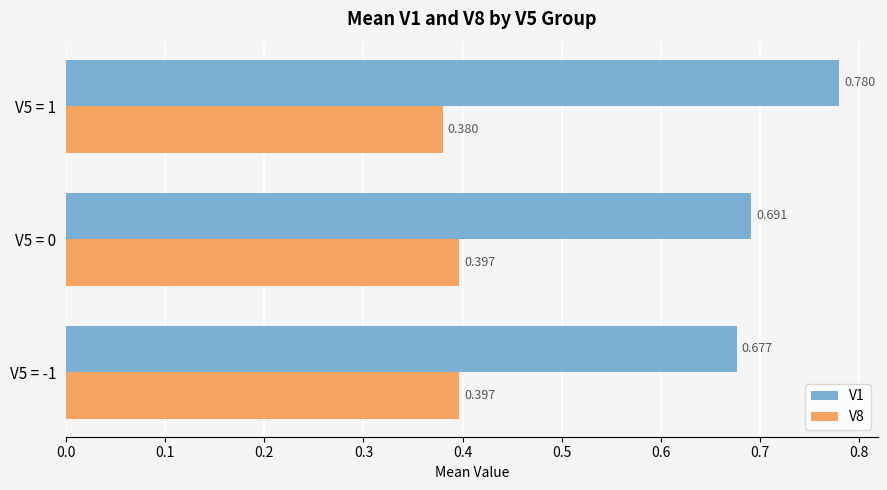

Is the value of V8 at V5 = -1 greater than the value of V1 at V5 = -1?

No